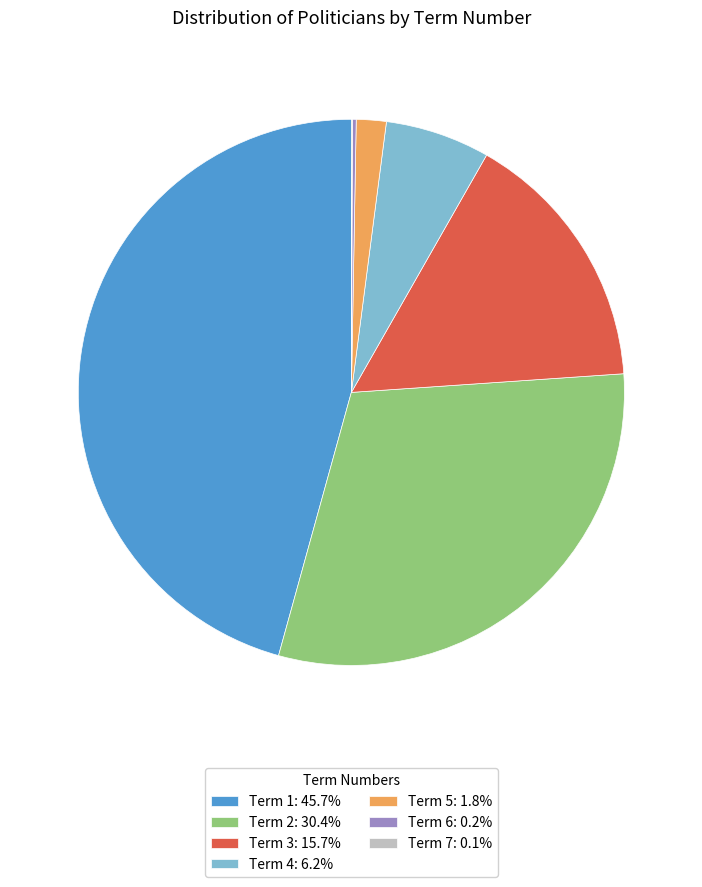

True or false: Term 1 accounts for 16% of the total.

False